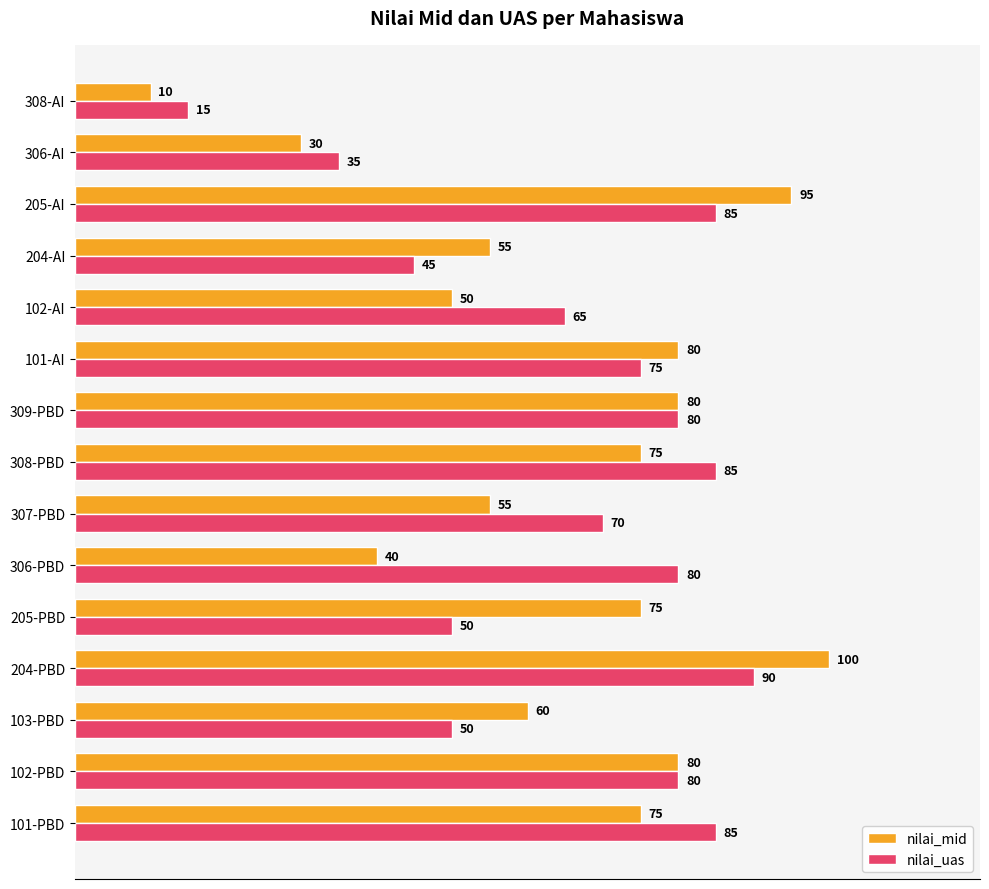

At which category is the sum across all series the highest?

204-PBD